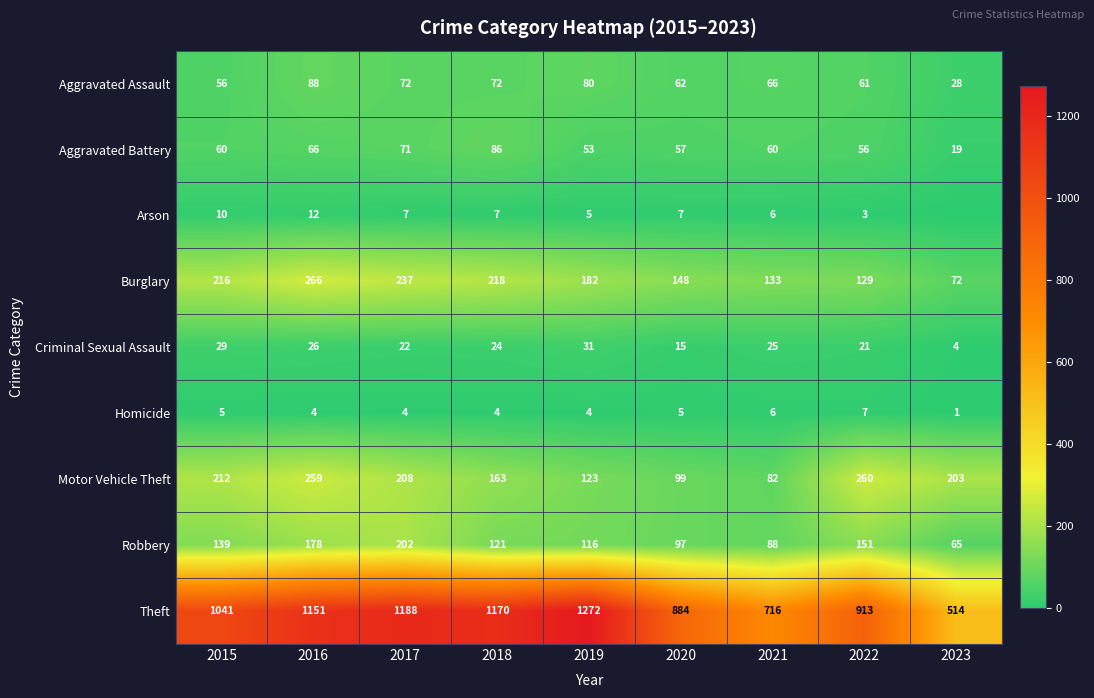

What value does the Homicide series have at 2016?

4